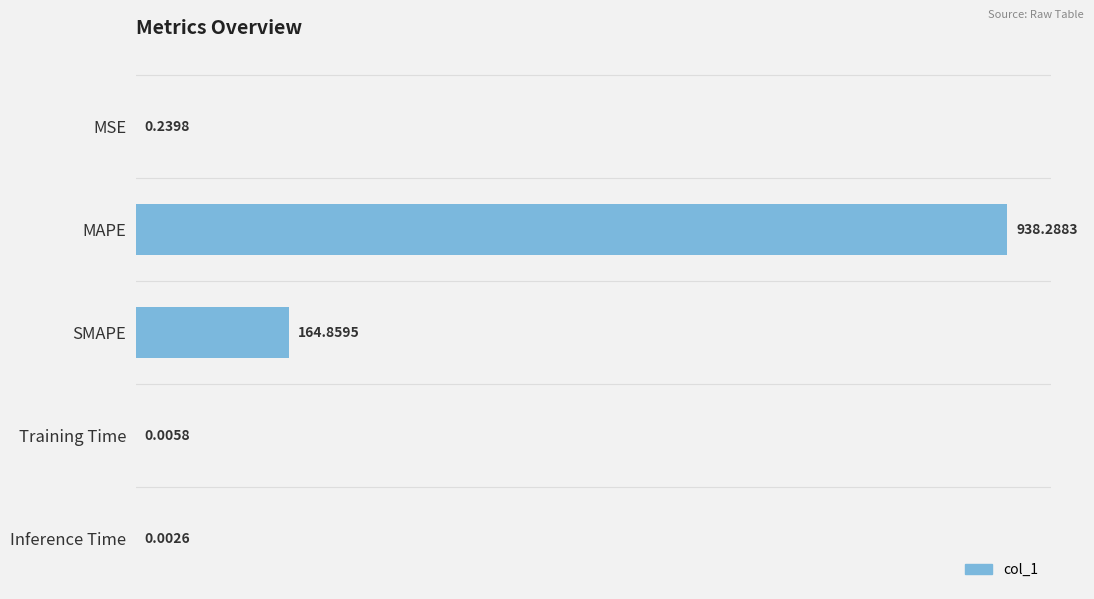

What is the average value?

220.7